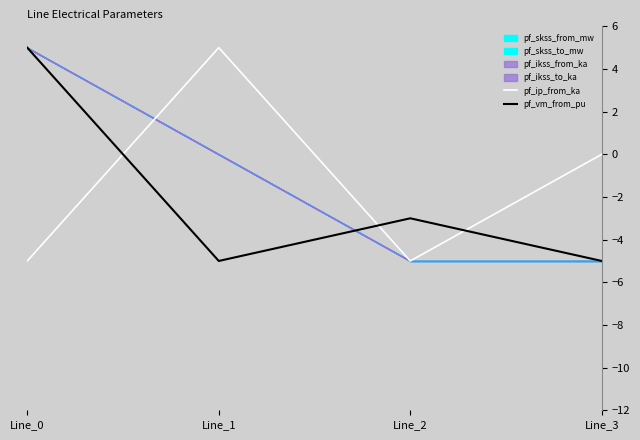

What is the minimum value for pf_ip_from_ka?

-5.0